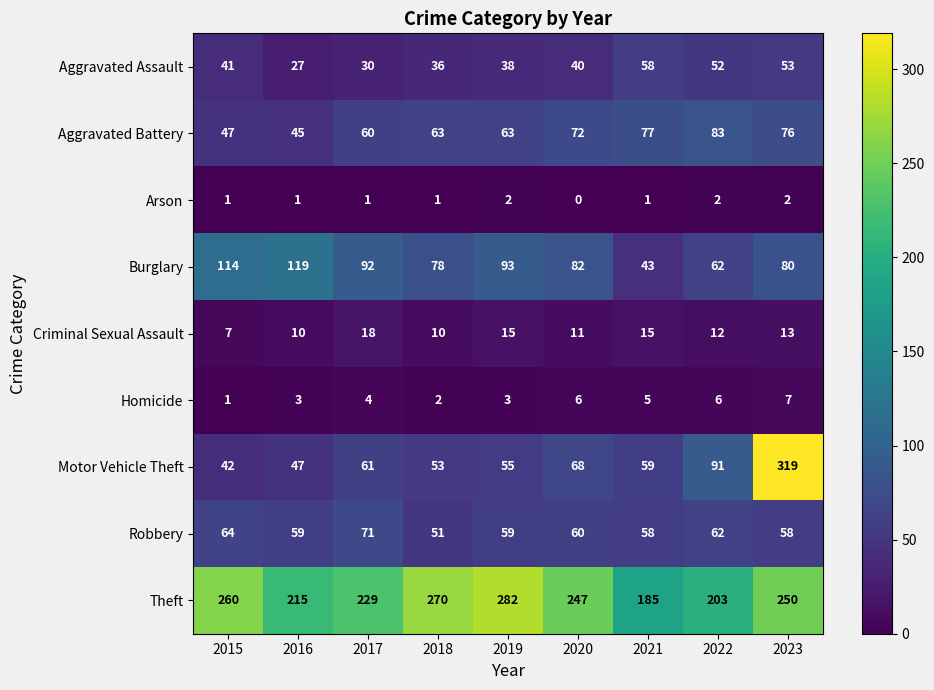

At which label is Homicide closest to 4?

2017